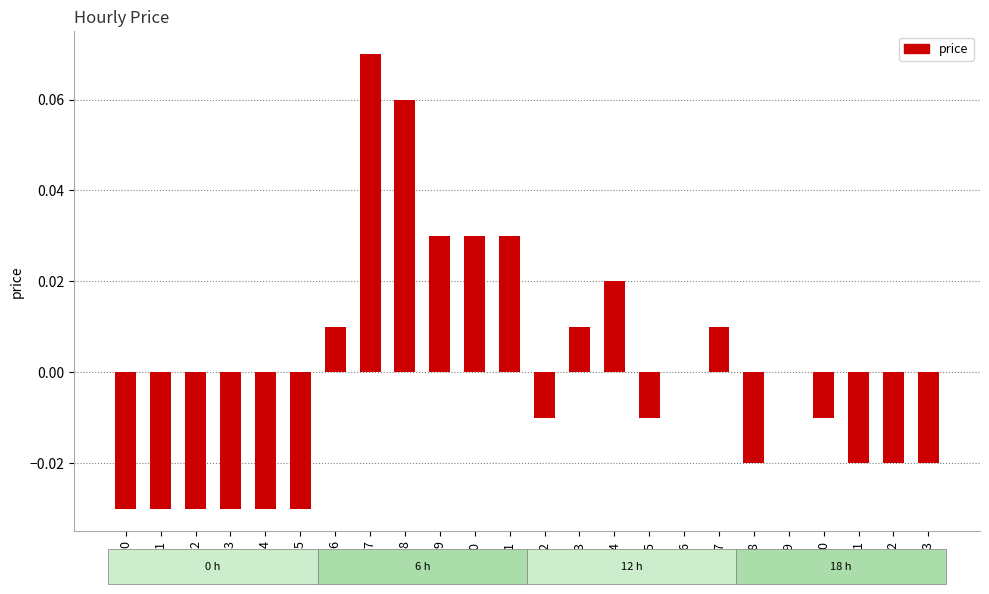

The value at 17 is 0.0. True or false?

True